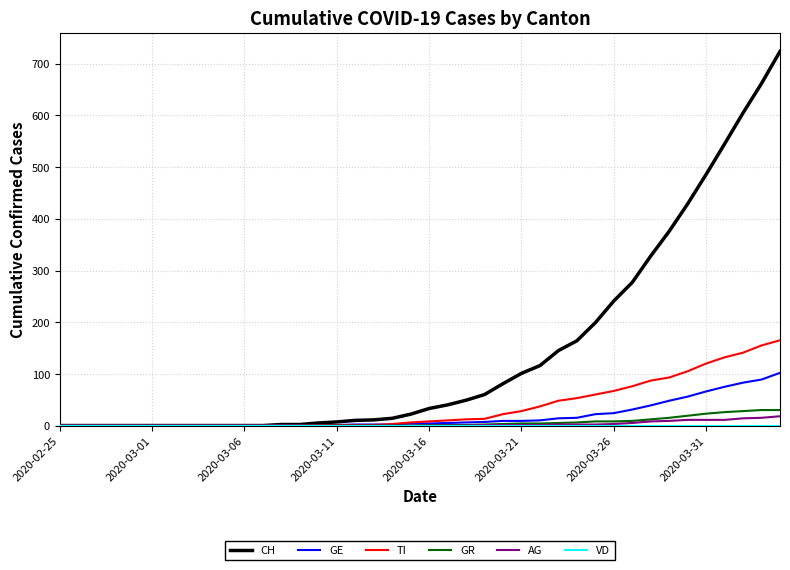

Which series has the widest spread of values?

CH